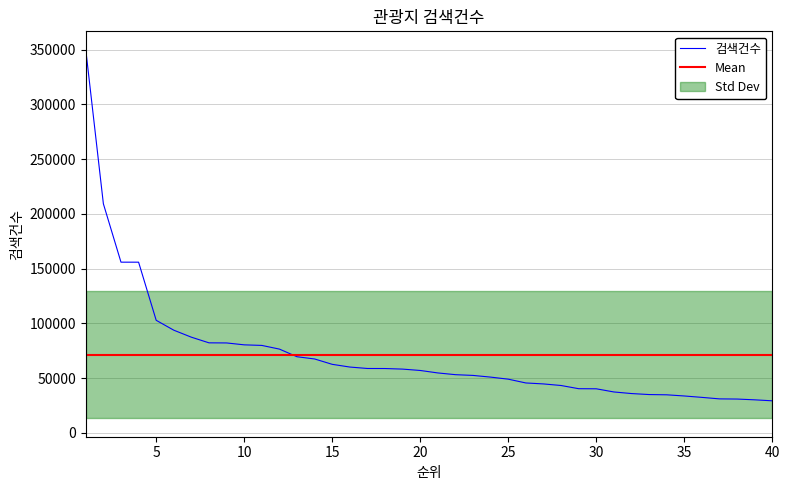

True or false: 검색건수 and Mean intersect in this chart.

True